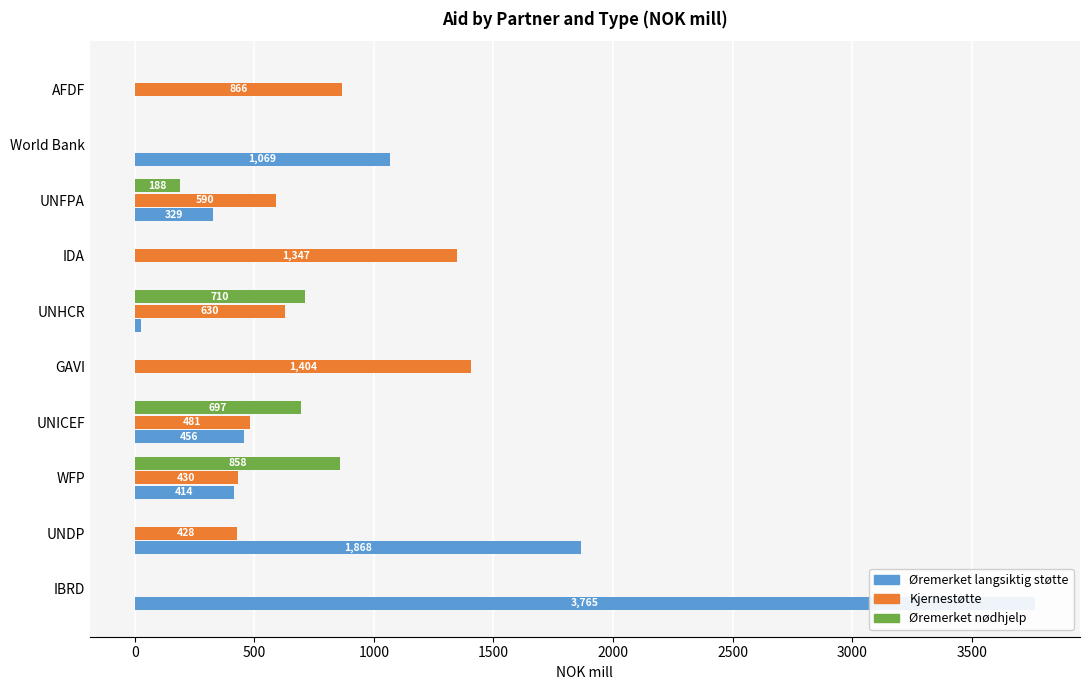

At how many categories does at least one series exceed 2834?

1